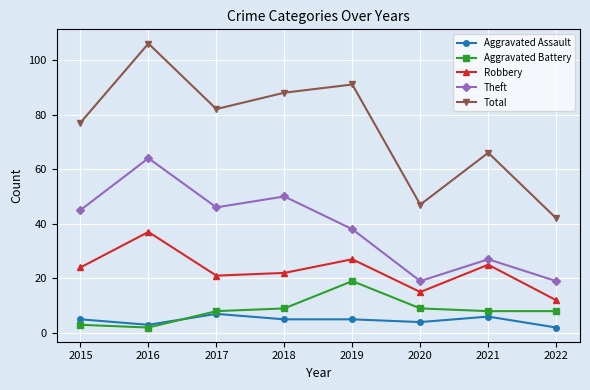

Rank the series at 2018 from lowest to highest value.

Aggravated Assault, Aggravated Battery, Robbery, Theft, Total